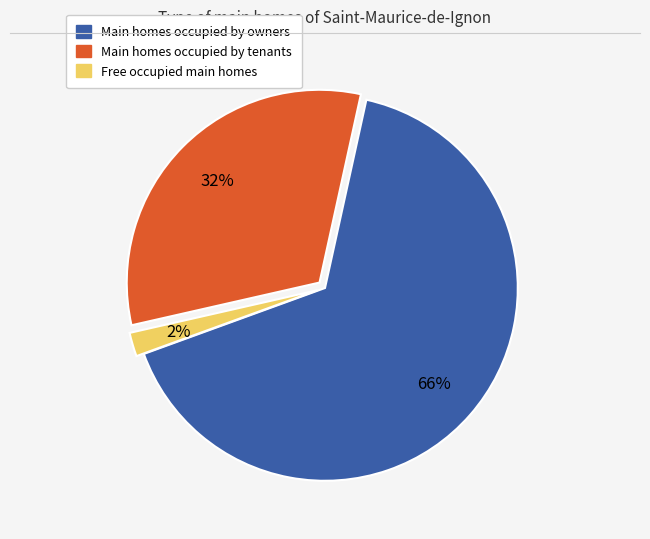

How many slices are in this pie chart?

3